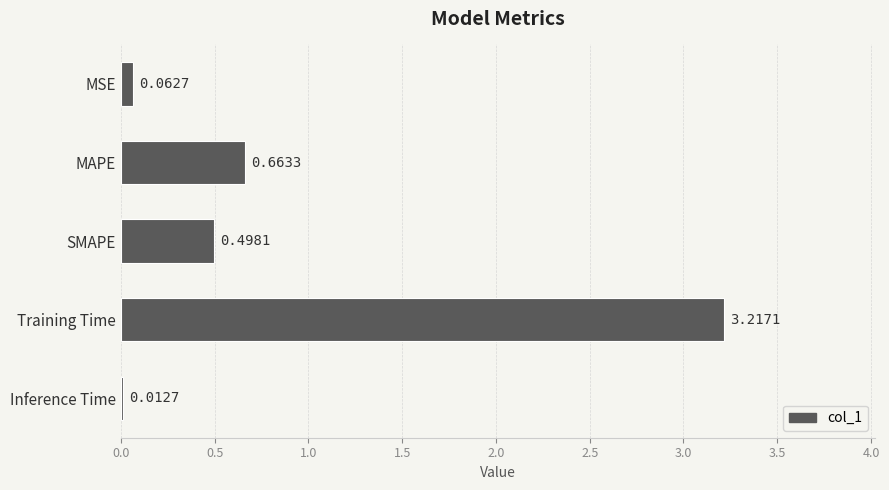

Are the bars grouped side by side (vs. stacked)?

No